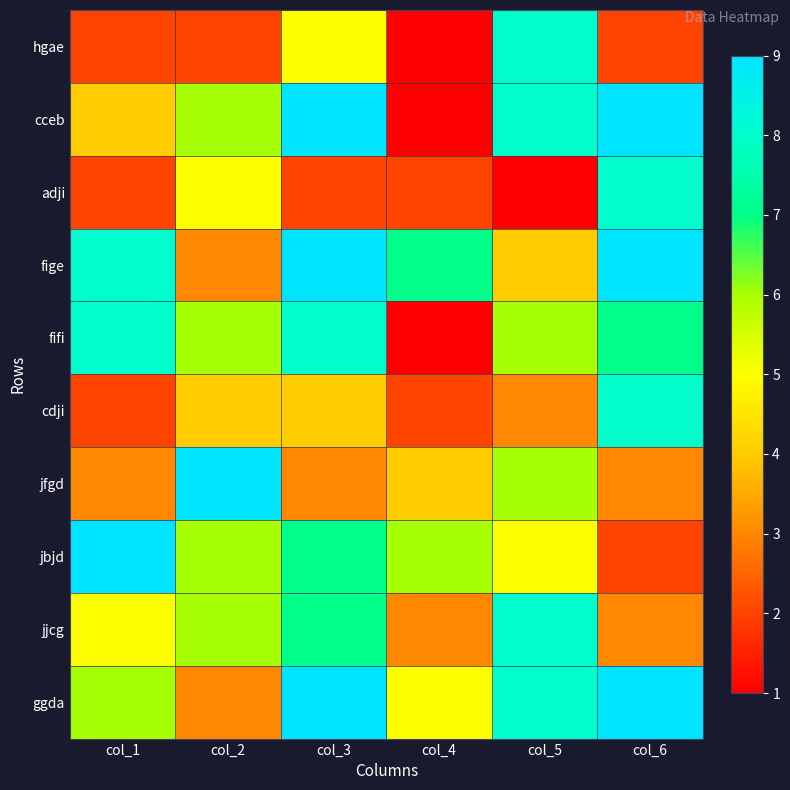

How many categories are shown in the chart?

6